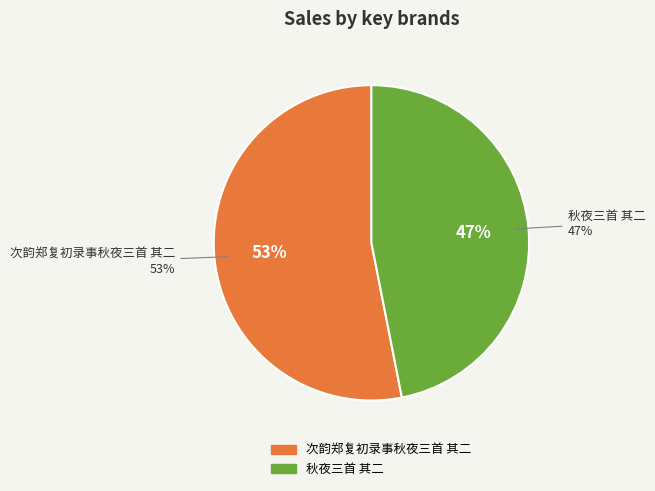

Which category accounts for the majority?

次韵郑复初录事秋夜三首 其二